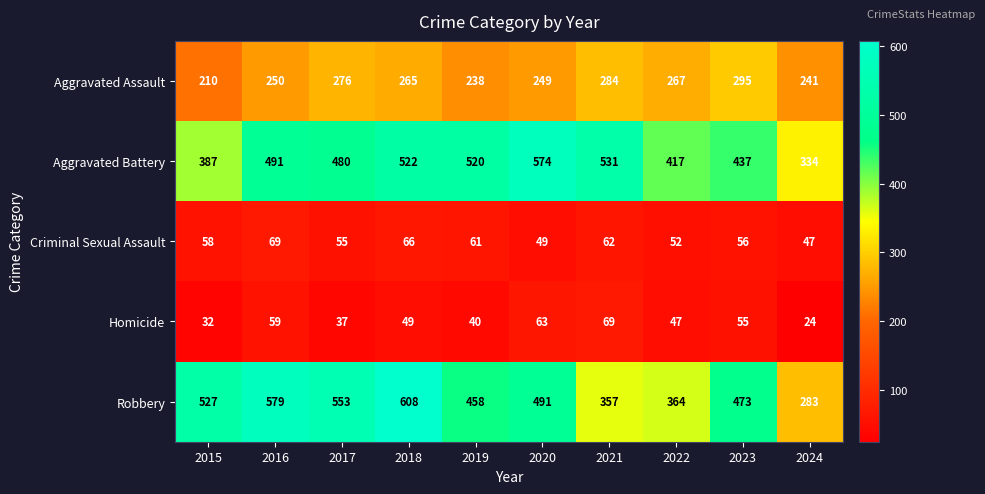

What is the difference between the Homicide values at 2022 and 2023?

8